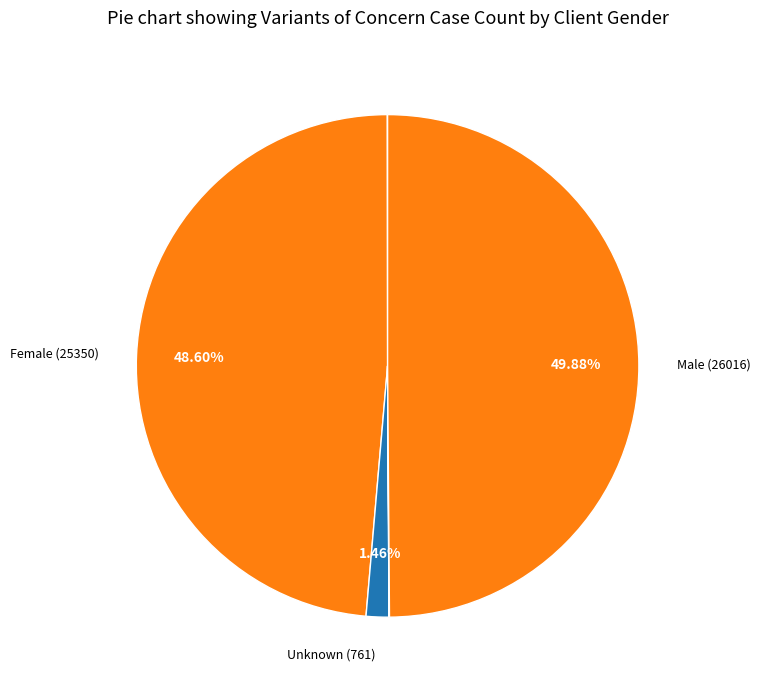

How many segments does this pie chart have?

6